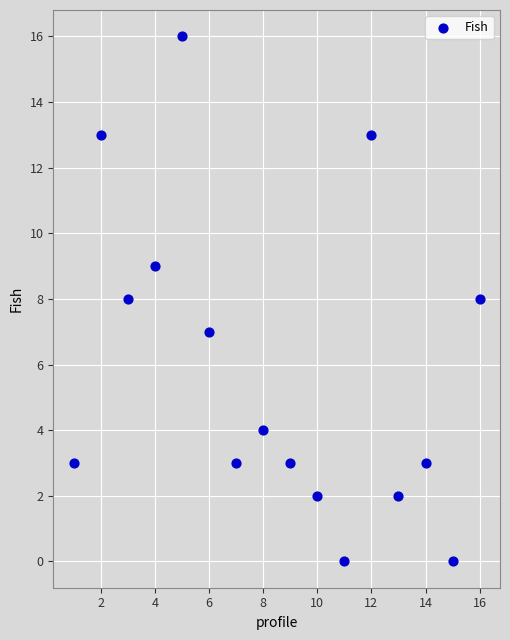

What is the range of Y values (max minus min)?

16